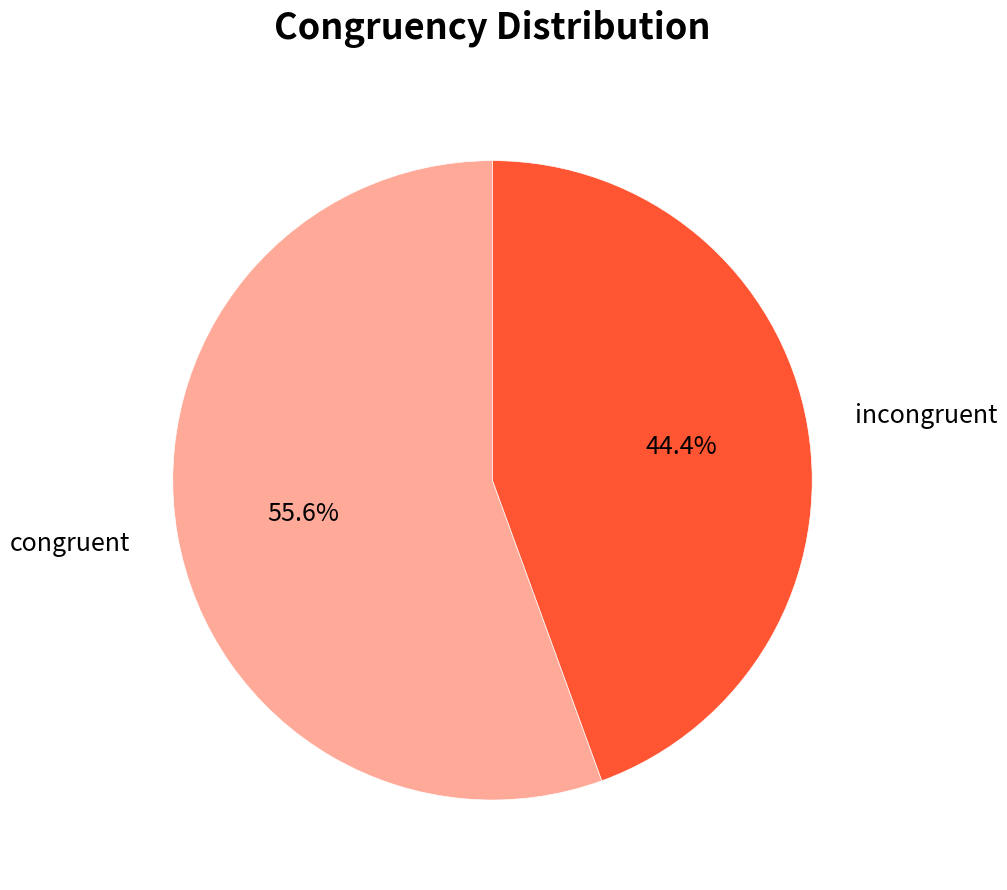

Which has a higher value, incongruent or congruent?

congruent